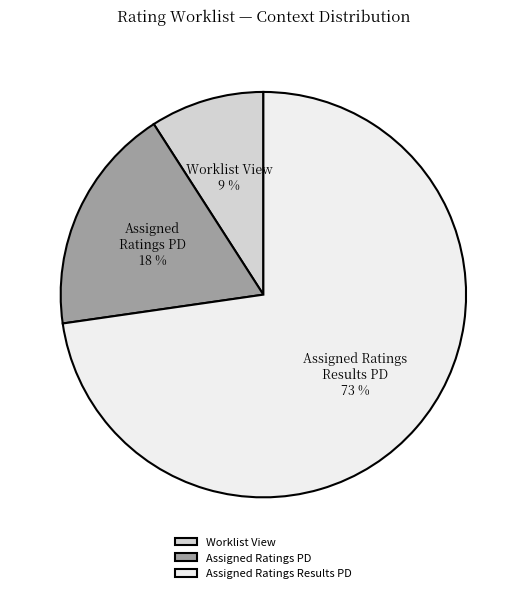

Is it true that Assigned Ratings Results PD is 67% of the pie?

False